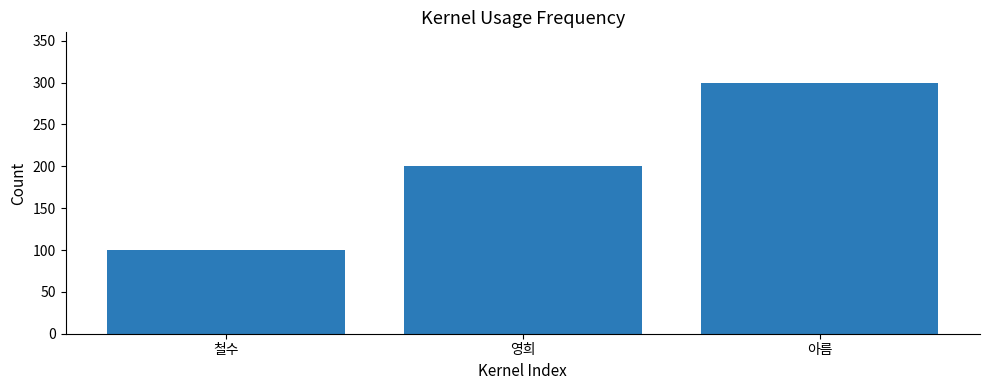

What is the label of the 2nd bar from the right?

영희